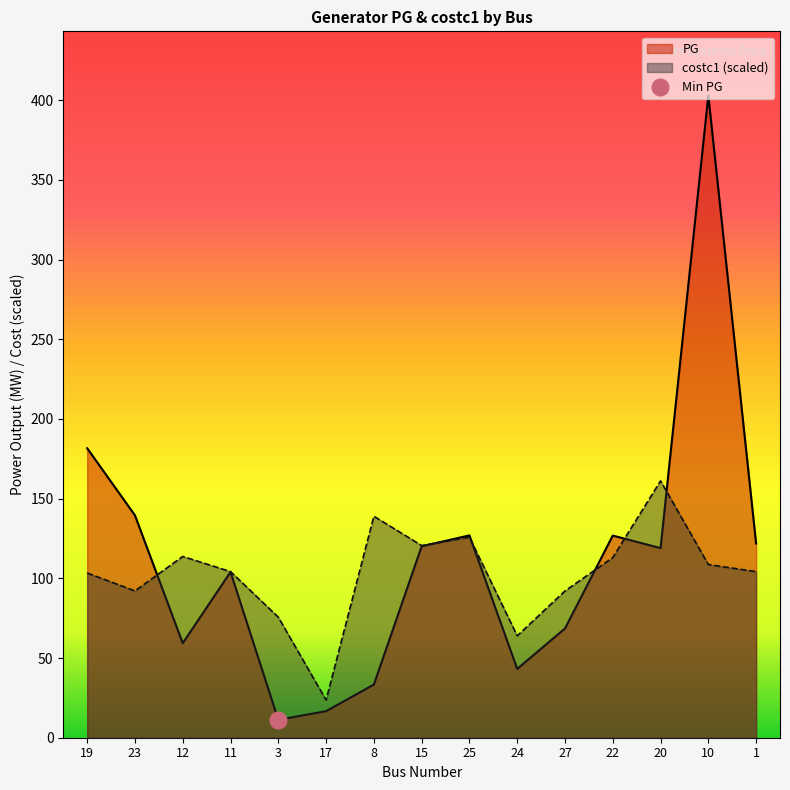

Reading left to right, extract all data points from this chart.

PG: 181.6	139.5	59.3	104.0	11.2	16.7	33.4	120.1	127.0	43.2	68.5	126.8	119.0	402.9	121.9
costc1: 103.4	92.1	113.7	104.2	75.6	23.6	139.0	120.6	125.8	63.9	92.1	113.0	161.2	108.7	104.2